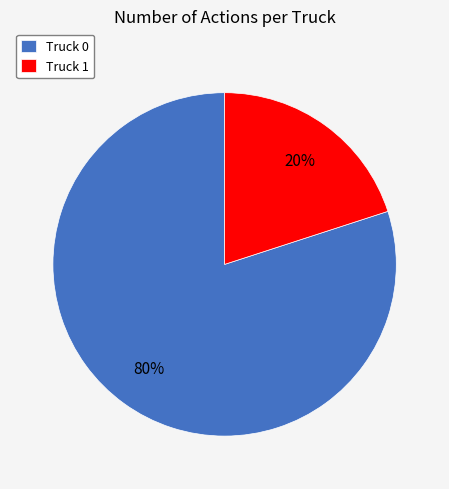

Between Truck 0 and Truck 1, which is larger?

Truck 0